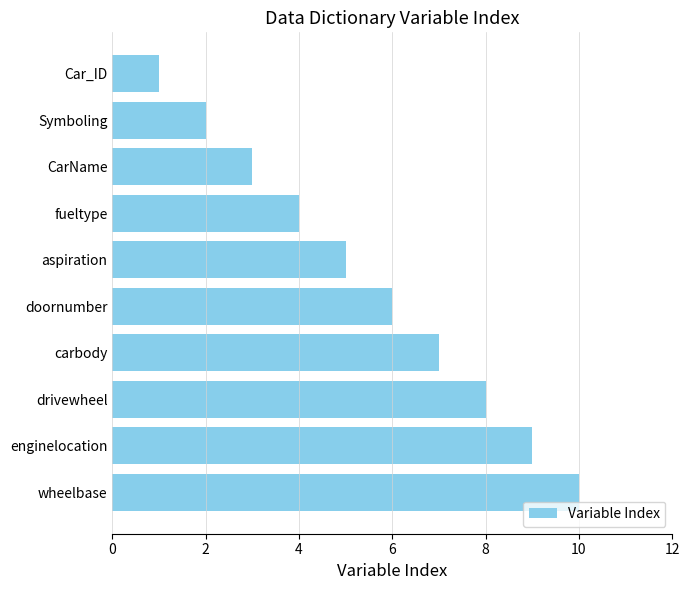

What is the change in value from fueltype to drivewheel?

+4